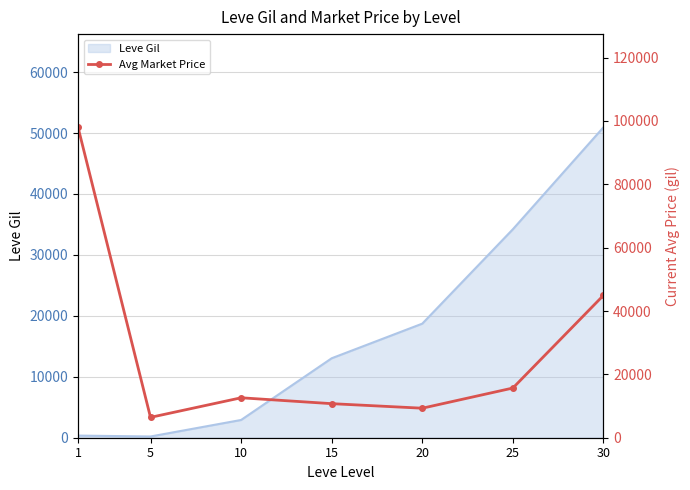

Reading left to right, transcribe all the data shown in this chart.

98016.8	6428.7	12609.7	10752.8	9318.8	15688.6	44950.0